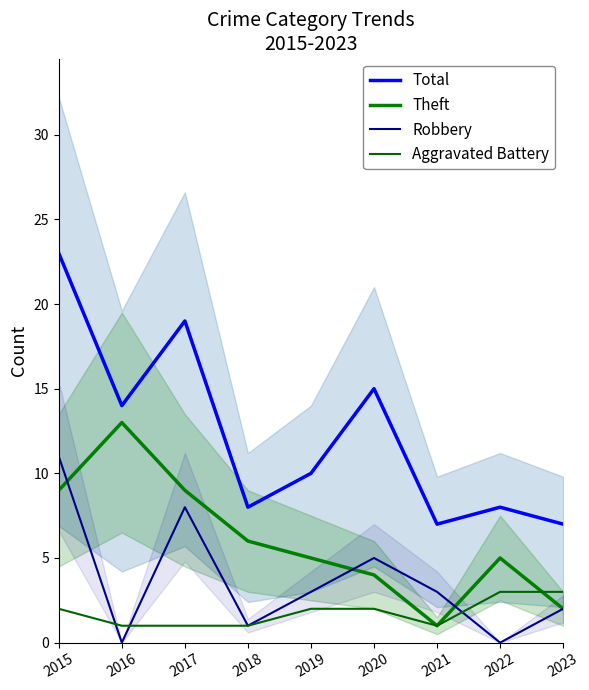

What is the value of the Aggravated Battery point at the 7th from the left?

1